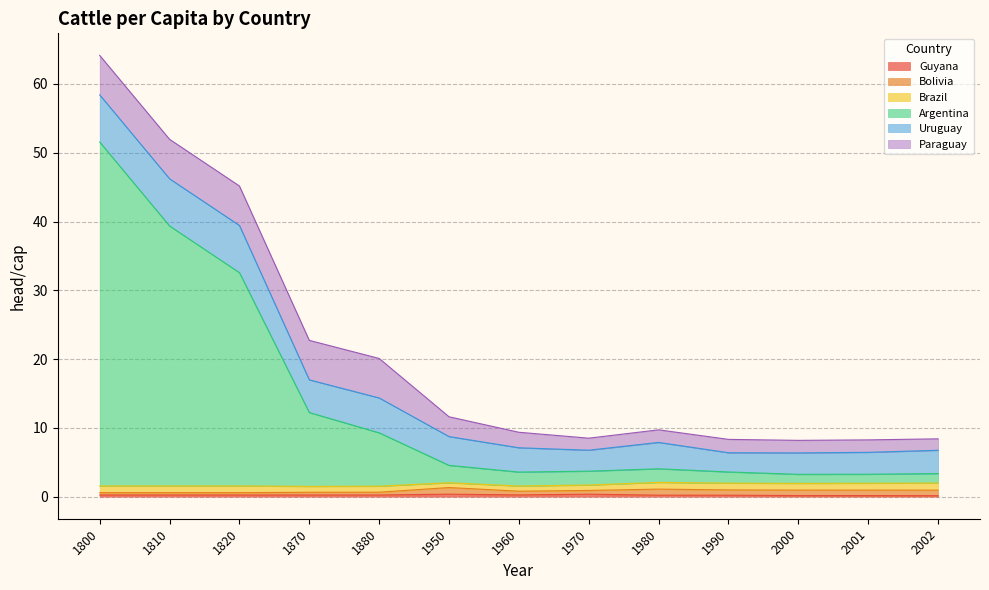

What is the value of the Bolivia point at the 12th from the left?

0.8